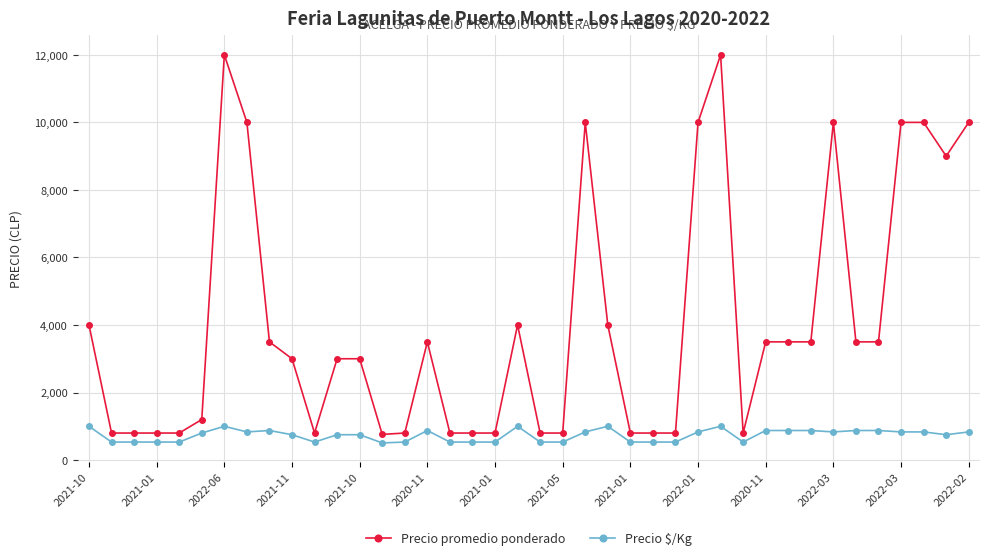

What is the smallest value displayed?

507